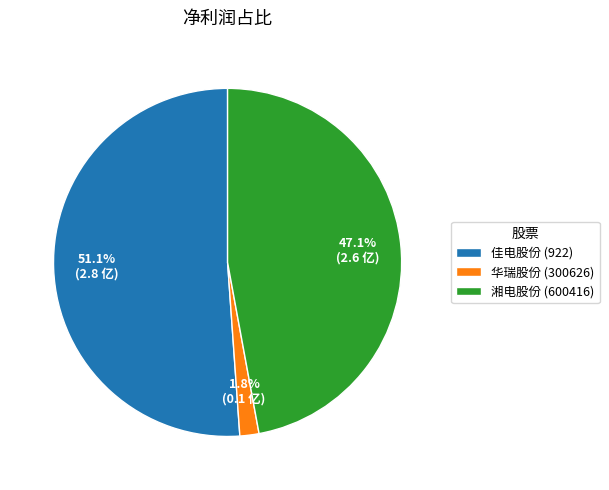

How many slices are in this pie chart?

3